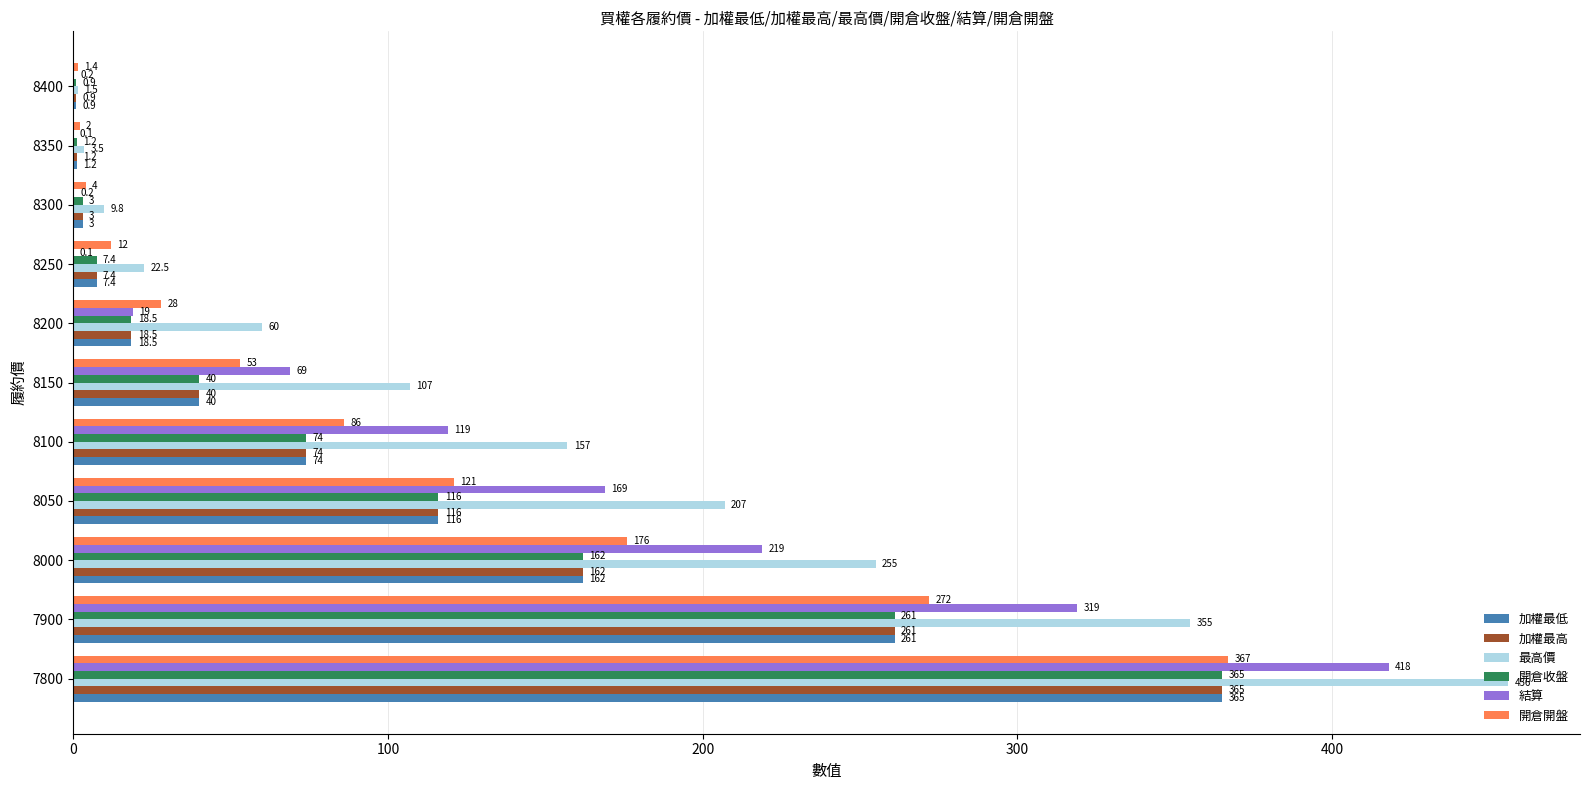

Which series has the widest spread of values?

最高價